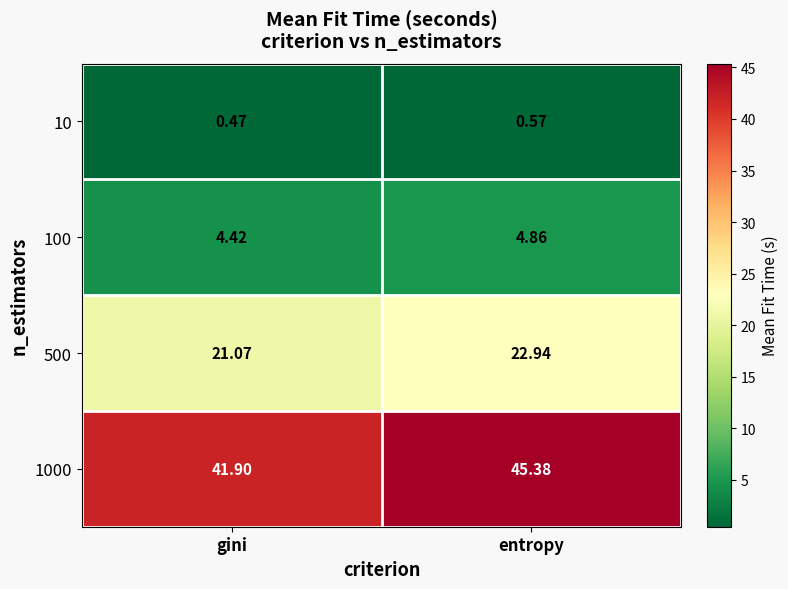

At how many categories does at least one series exceed 6?

2